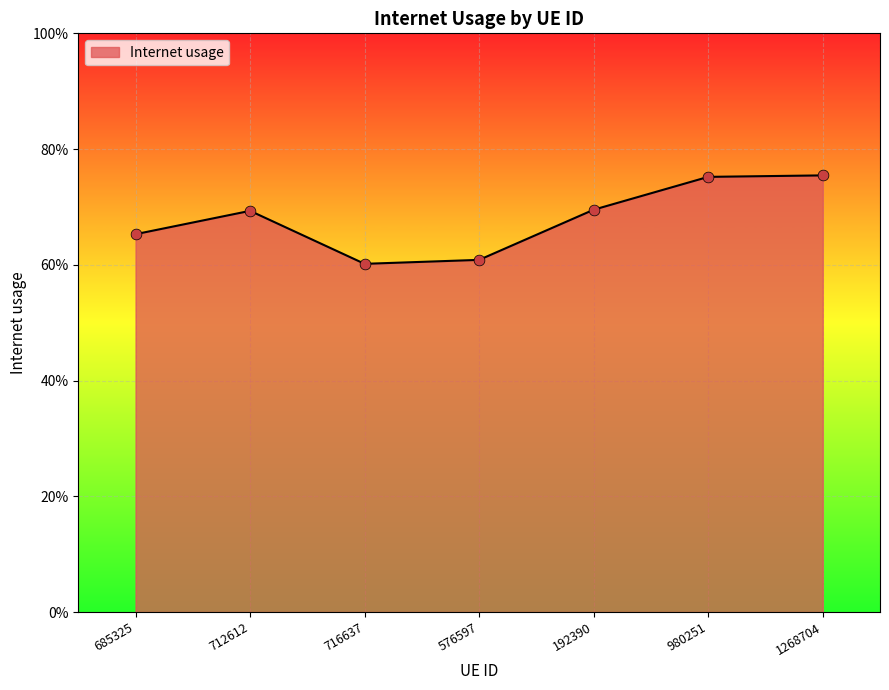

Does the chart have visible grid lines?

Yes